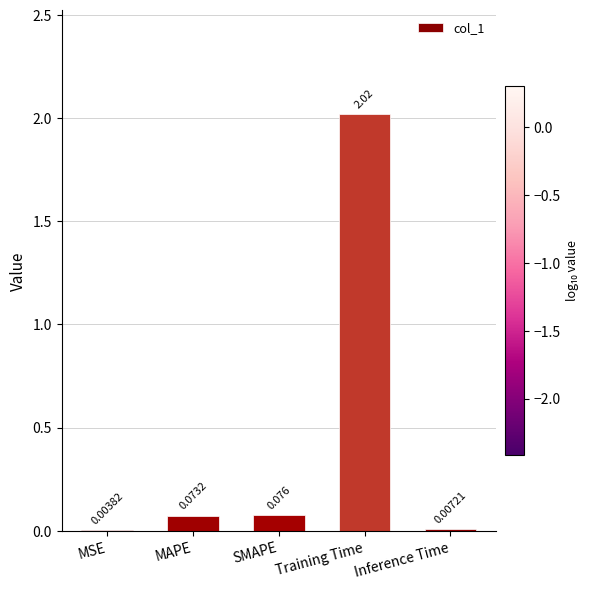

What is the sum of the values at Training Time and MAPE?

2.1